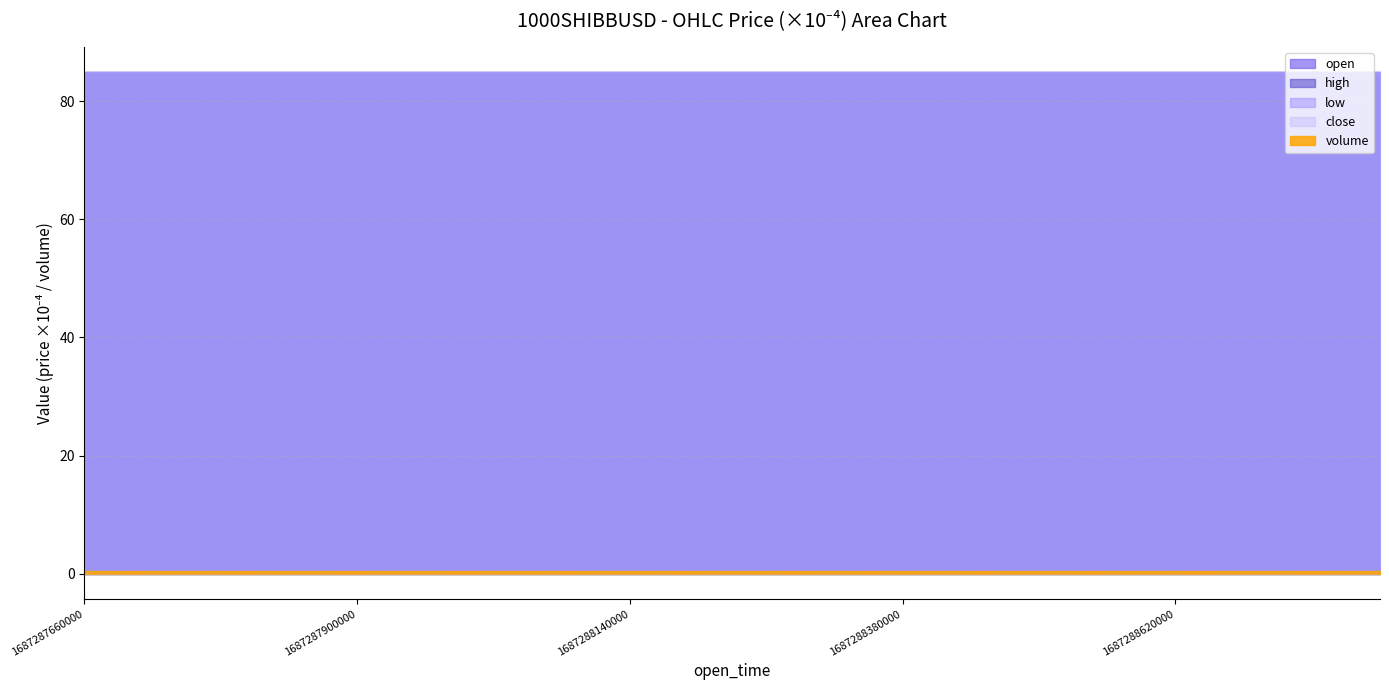

Which series has the largest total across all categories?

open